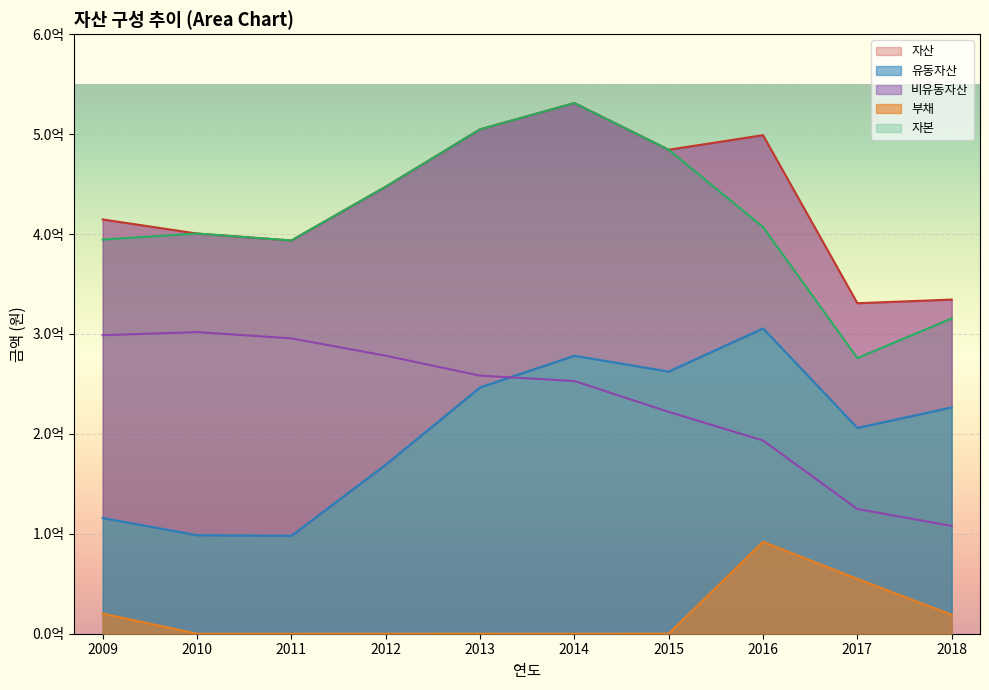

Which has a higher value, 2013 or 2009?

2013